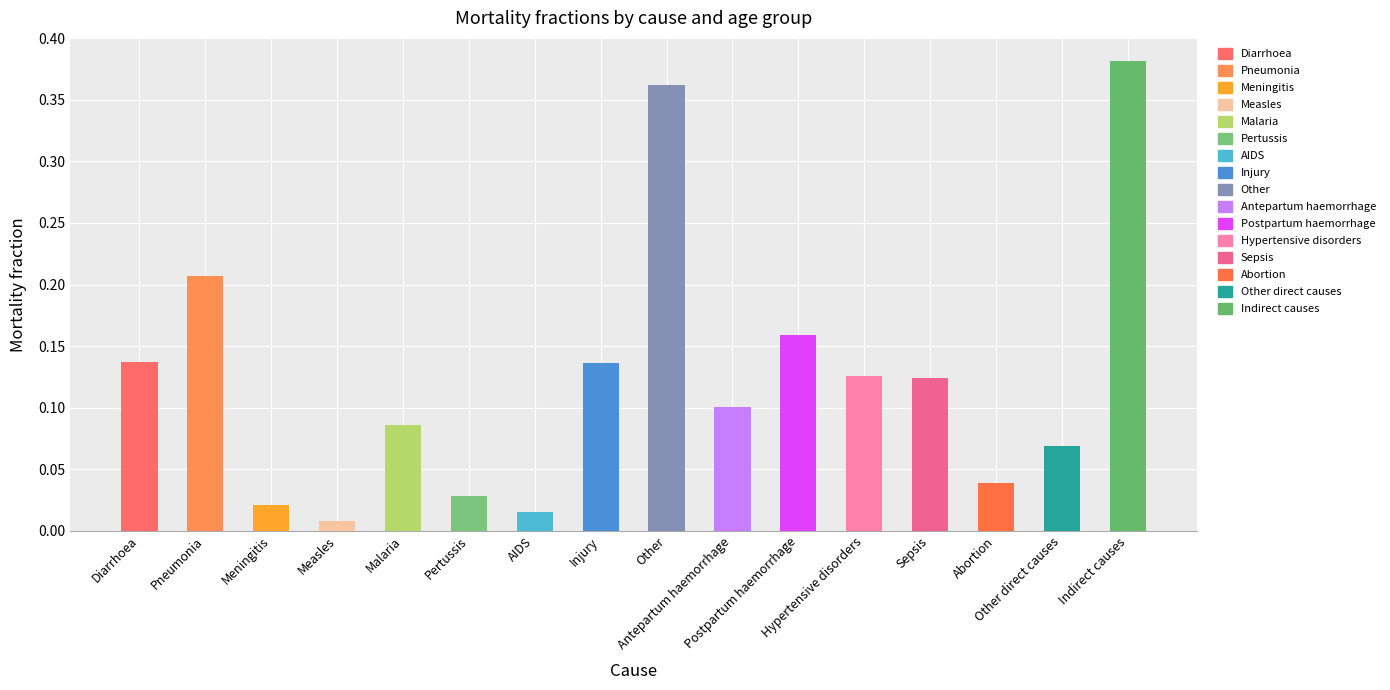

How many bars are there in total?

16